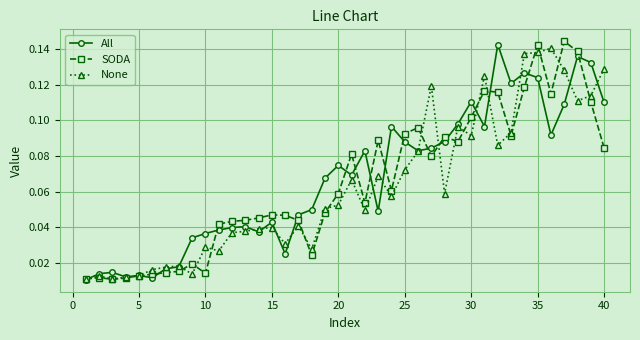

Does the chart have visible grid lines?

Yes